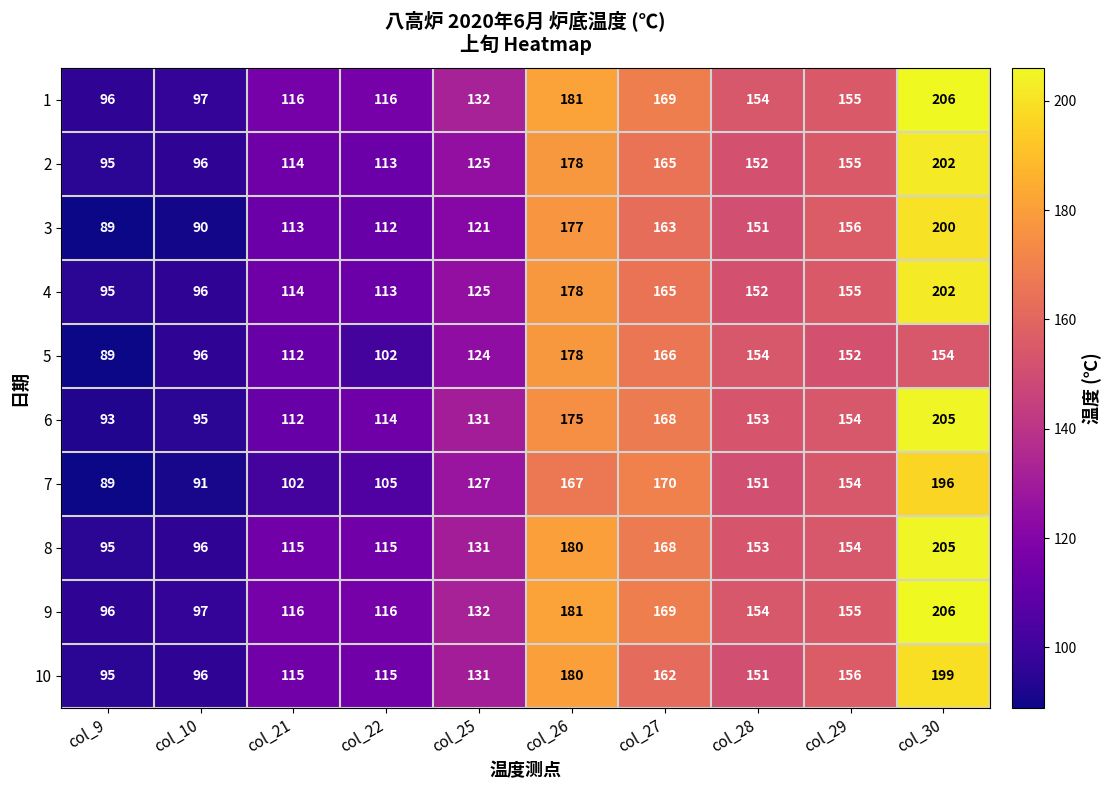

List the labels in order of 3 value, largest first.

col_30, col_26, col_27, col_29, col_28, col_25, col_21, col_22, col_10, col_9